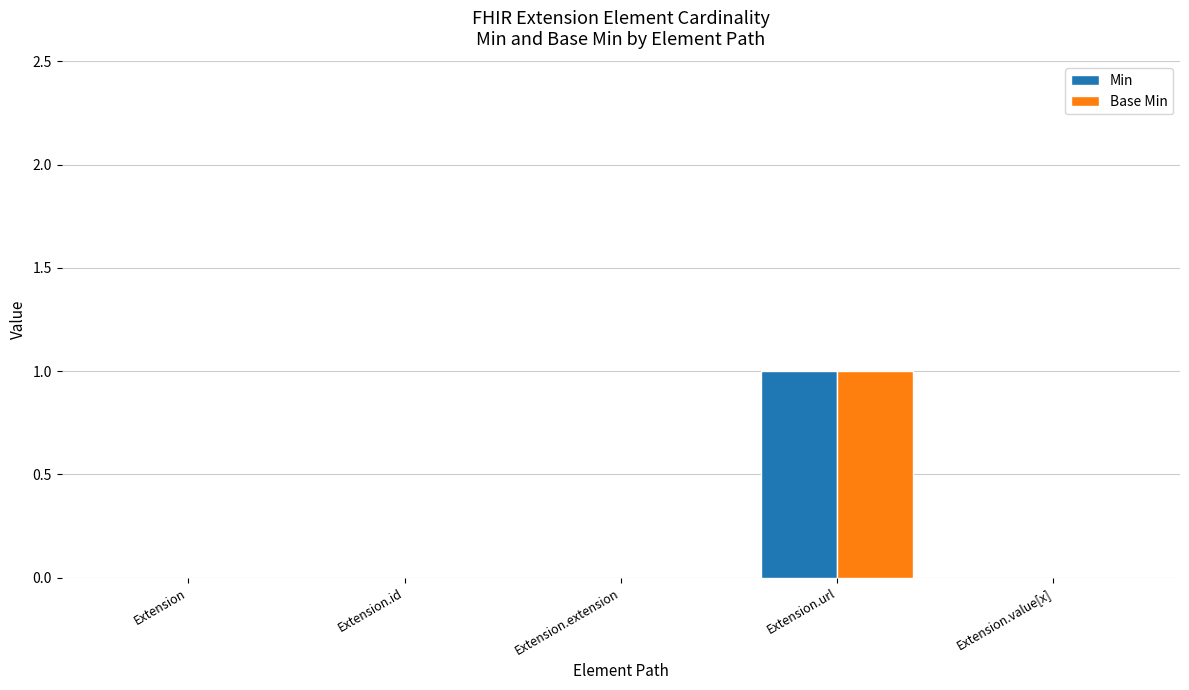

Are the bars grouped side by side (vs. stacked)?

Yes